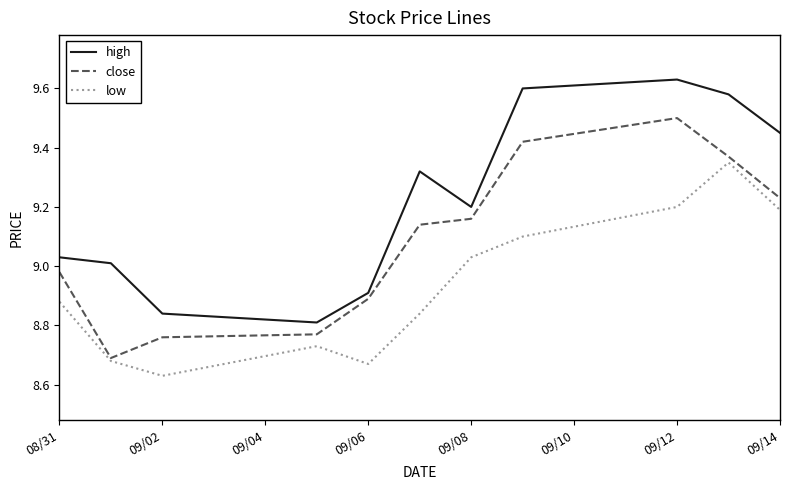

What are all the series names shown in the legend?

high, close, low